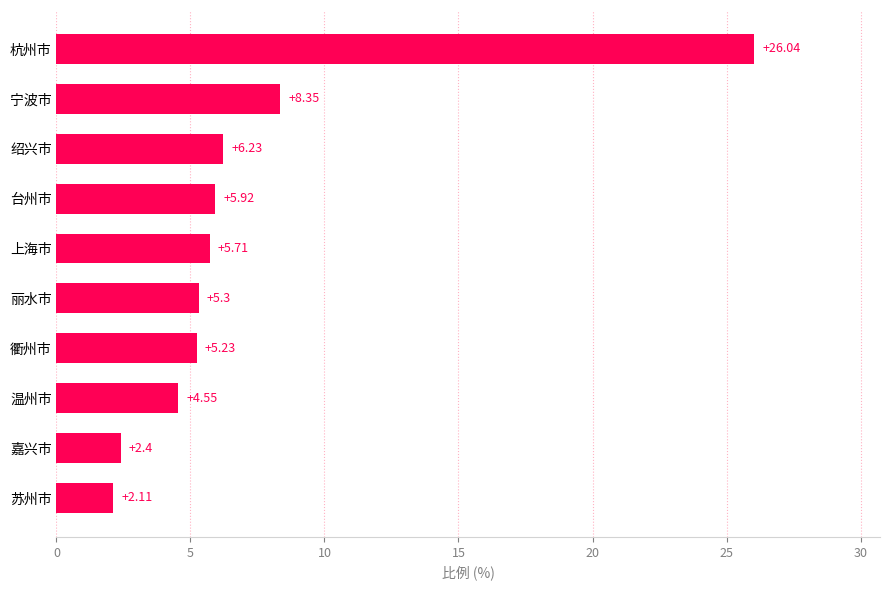

List the labels in order of value, largest first.

杭州市, 宁波市, 绍兴市, 台州市, 上海市, 丽水市, 衢州市, 温州市, 嘉兴市, 苏州市